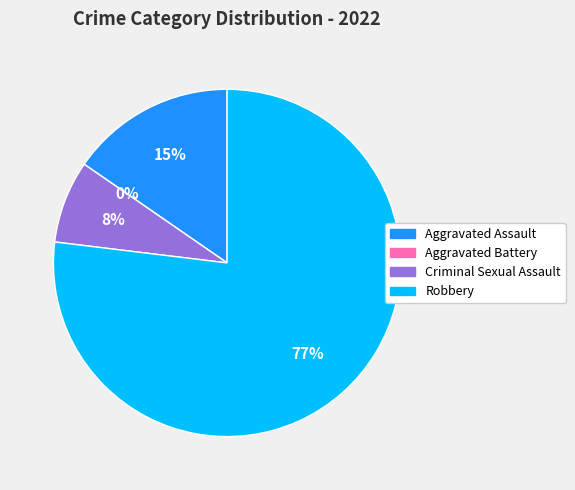

Which slice is the largest?

Robbery